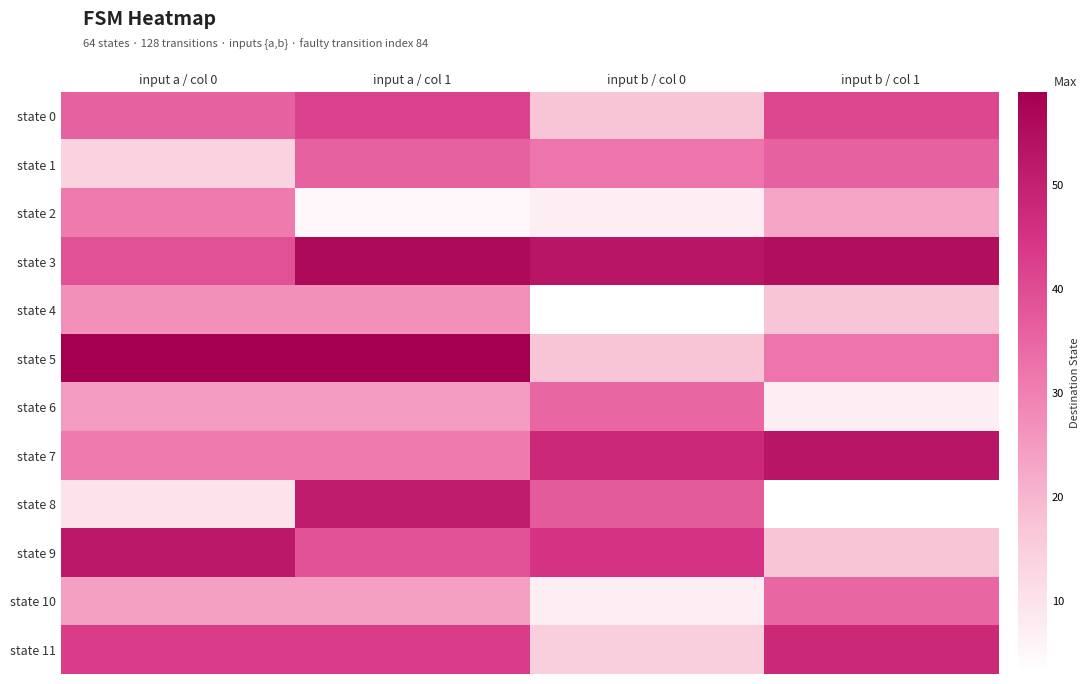

Reading left to right, list all the values displayed in this chart.

state 0: input a / col 0=36	input a / col 1=42	input b / col 0=17	input b / col 1=41
state 1: input a / col 0=14	input a / col 1=36	input b / col 0=32	input b / col 1=36
state 2: input a / col 0=31	input a / col 1=5	input b / col 0=7	input b / col 1=23
state 3: input a / col 0=39	input a / col 1=56	input b / col 0=53	input b / col 1=55
state 4: input a / col 0=27	input a / col 1=27	input b / col 0=3	input b / col 1=17
state 5: input a / col 0=59	input a / col 1=59	input b / col 0=17	input b / col 1=32
state 6: input a / col 0=25	input a / col 1=25	input b / col 0=35	input b / col 1=7
state 7: input a / col 0=31	input a / col 1=31	input b / col 0=48	input b / col 1=53
state 8: input a / col 0=10	input a / col 1=51	input b / col 0=37	input b / col 1=3
state 9: input a / col 0=52	input a / col 1=39	input b / col 0=45	input b / col 1=17
state 10: input a / col 0=24	input a / col 1=24	input b / col 0=7	input b / col 1=35
state 11: input a / col 0=43	input a / col 1=43	input b / col 0=15	input b / col 1=48